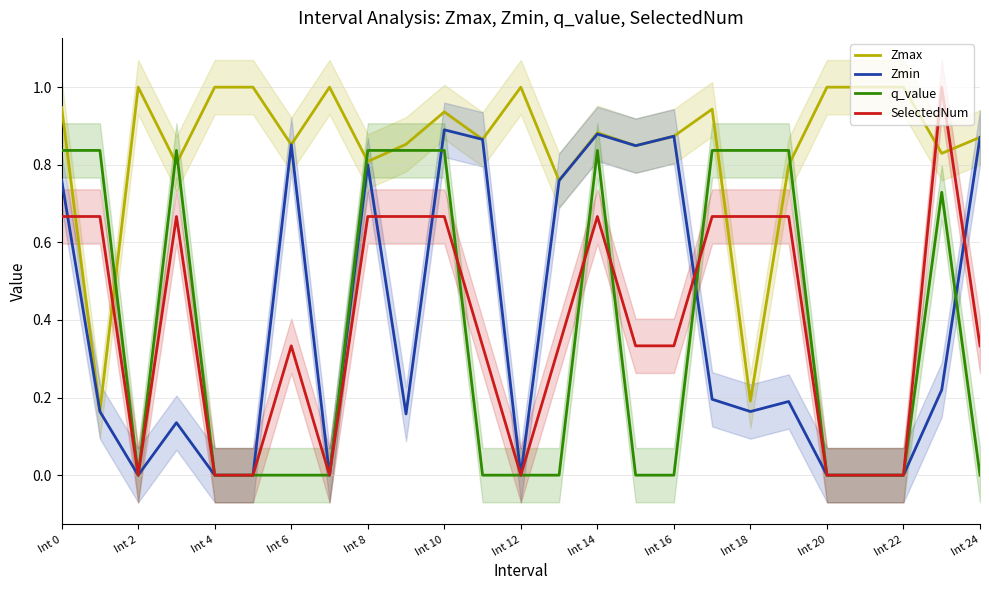

What is the difference between the second highest and minimum values in the Zmin series?

0.9